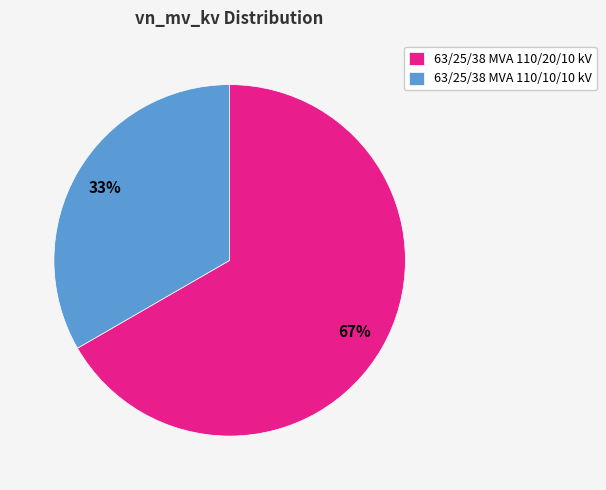

Is it true that 63/25/38 MVA 110/10/10 kV is 42% of the pie?

False